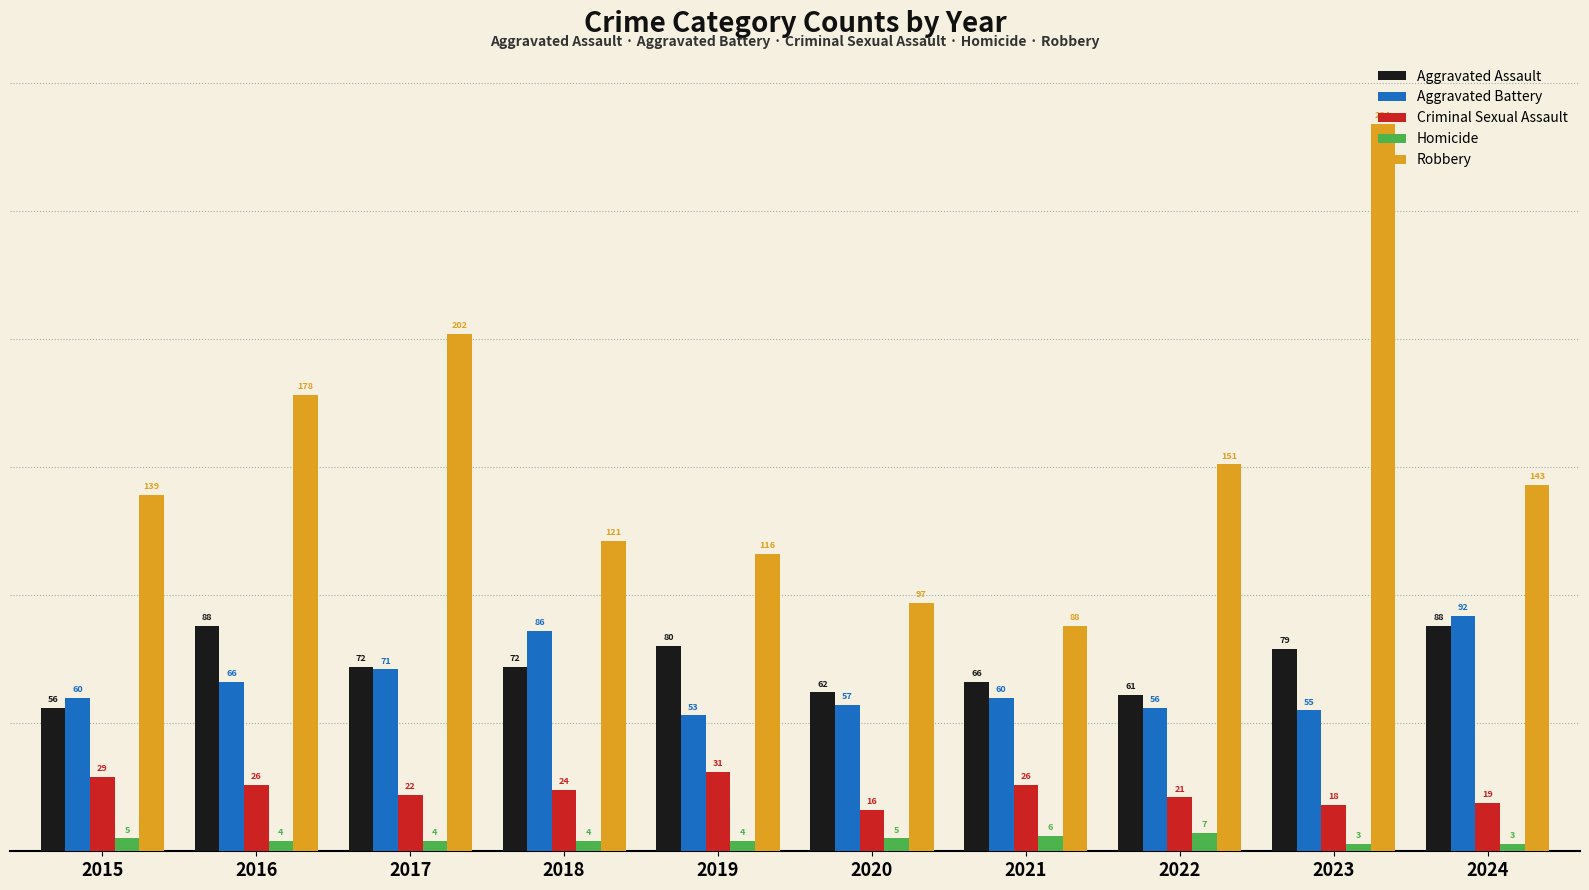

Is it true that Aggravated Assault equals 80 at 2019?

True